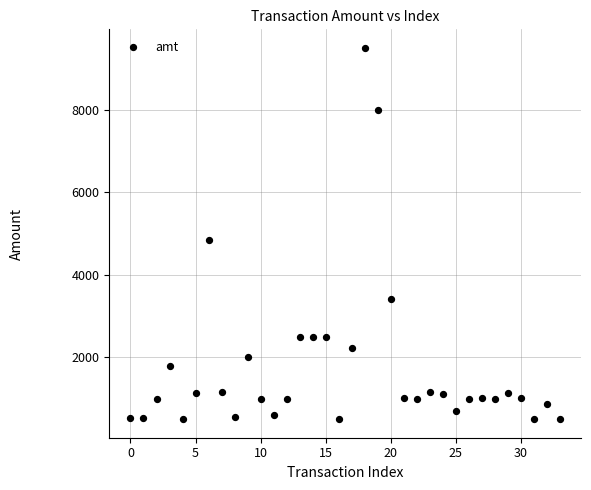

What Y value in the scatter plot is closest to 5000?

4850.0